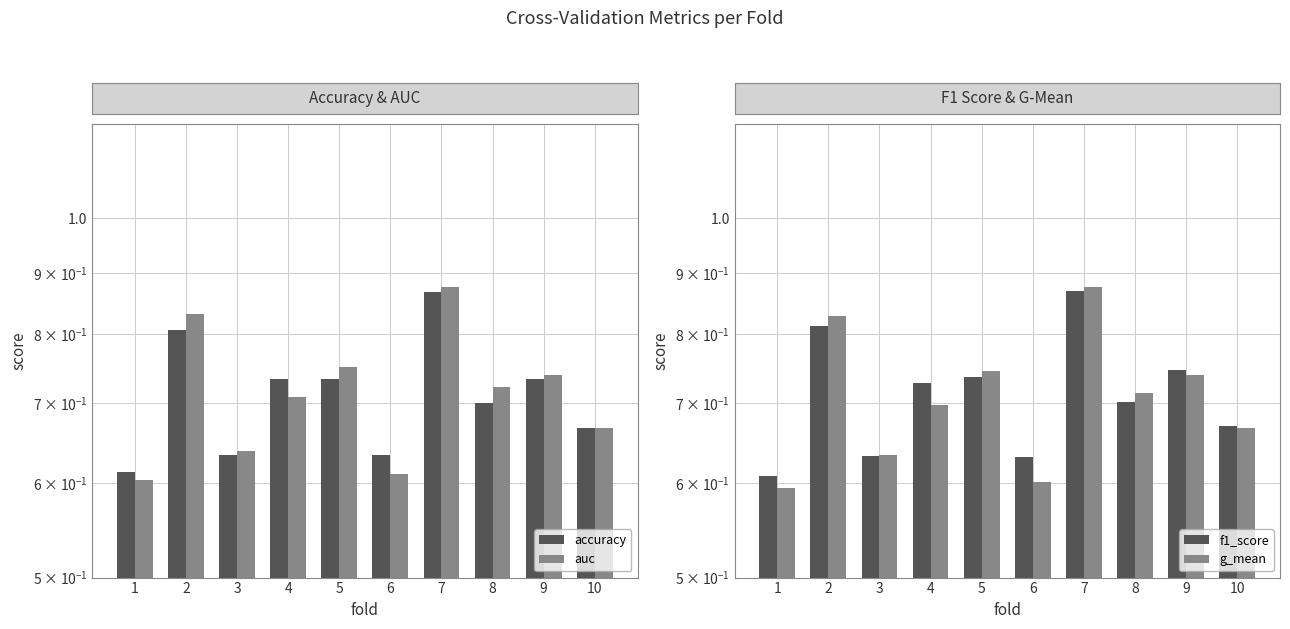

Reading right to left, what are all the values shown in this chart?

accuracy: 10=0.7	9=0.7	8=0.7	7=0.9	6=0.6	5=0.7	4=0.7	3=0.6	2=0.8	1=0.6
auc: 10=0.7	9=0.7	8=0.7	7=0.9	6=0.6	5=0.8	4=0.7	3=0.6	2=0.8	1=0.6
f1_score: 10=0.7	9=0.7	8=0.7	7=0.9	6=0.6	5=0.7	4=0.7	3=0.6	2=0.8	1=0.6
g_mean: 10=0.7	9=0.7	8=0.7	7=0.9	6=0.6	5=0.7	4=0.7	3=0.6	2=0.8	1=0.6